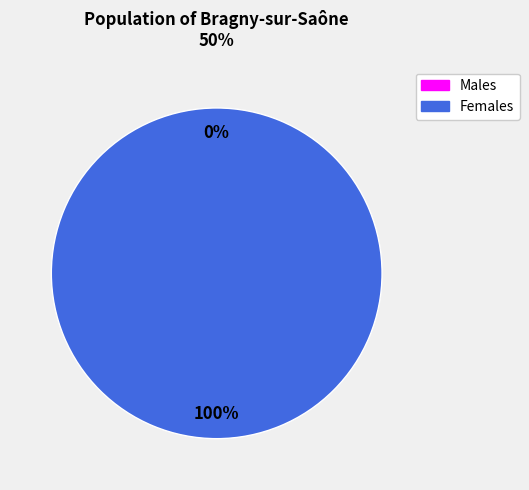

How much of the chart is everything except 1487598369?

100.0%